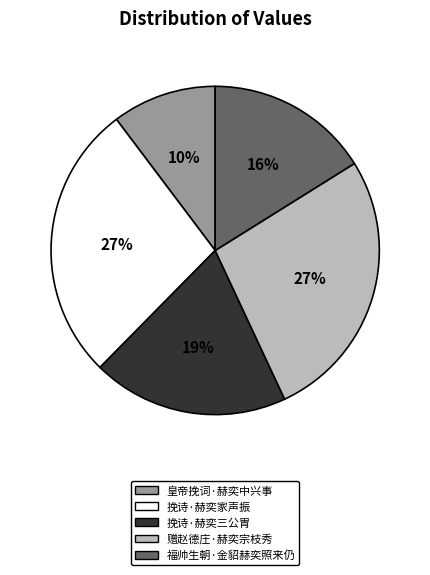

To the nearest percent, what is the average slice percentage?

20%